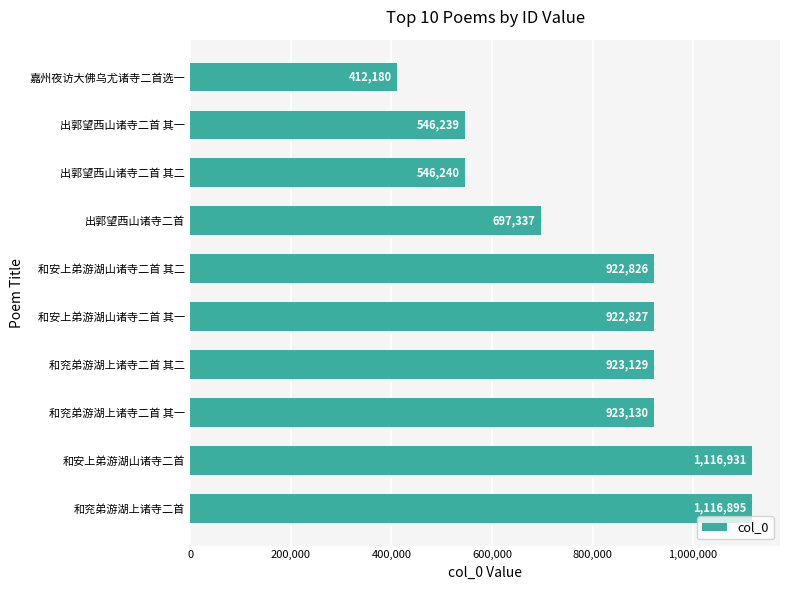

The chart shows a value of 1116931 at 和安上弟游湖山诸寺二首. True or false?

True